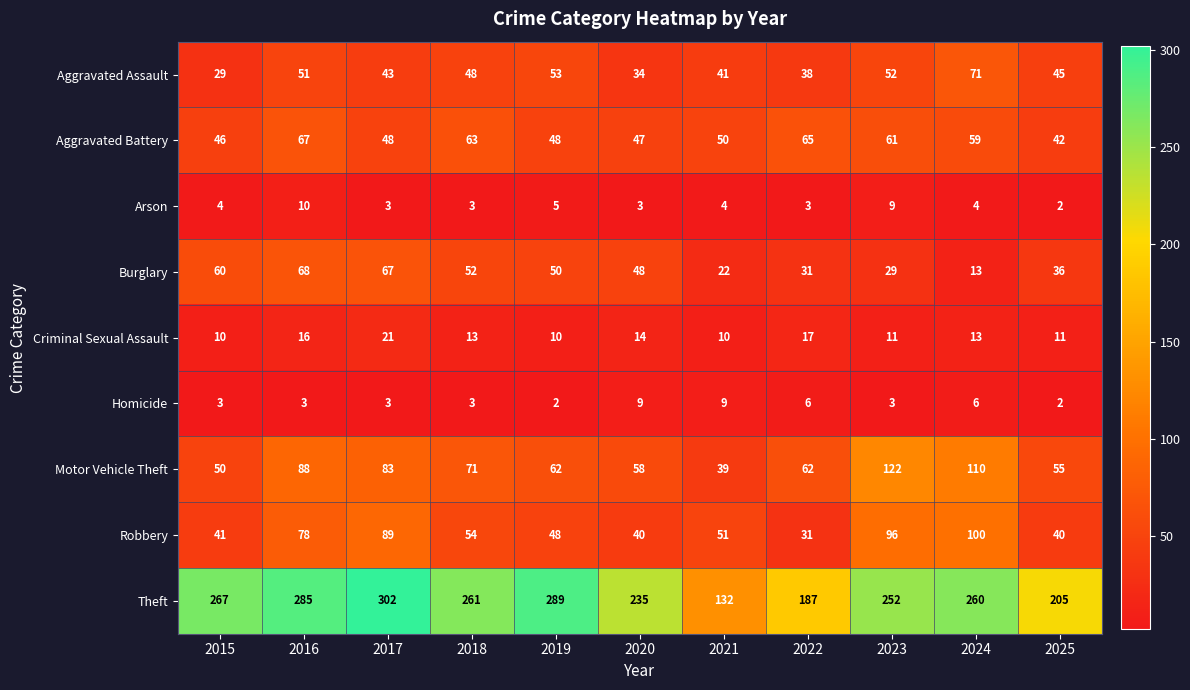

The Aggravated Battery series shows 31 at 2019. True or false?

False